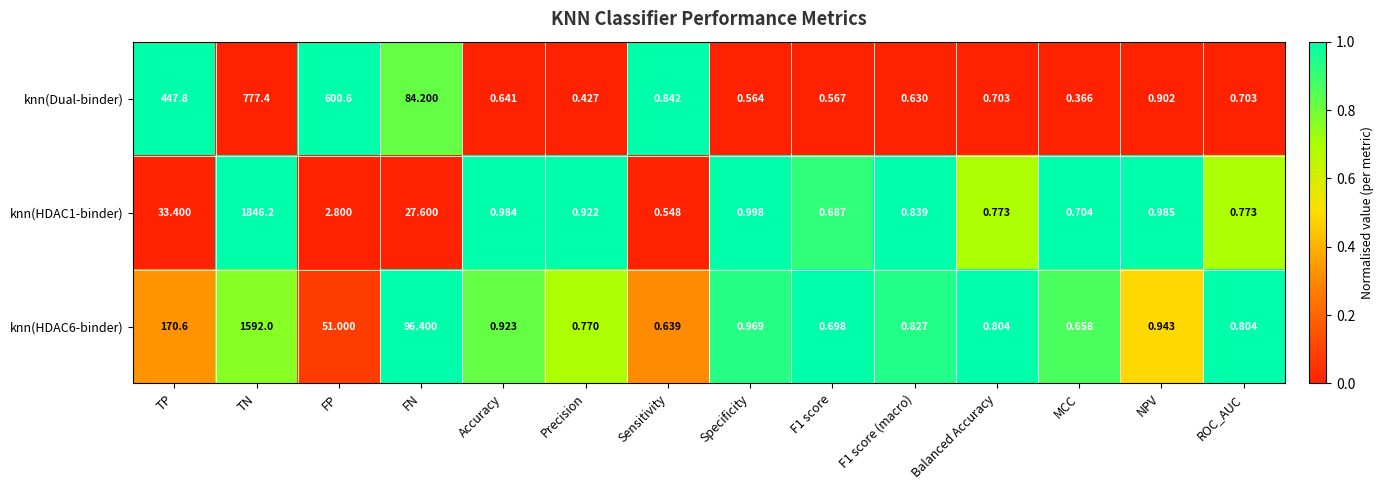

Where is knn(Dual-binder) nearest to the value 388?

TP